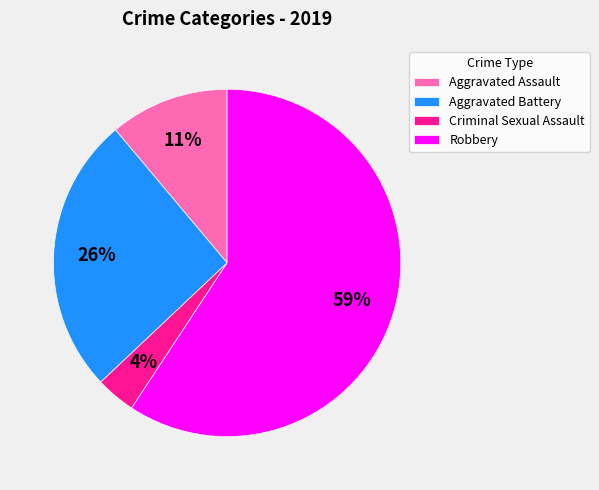

Do Criminal Sexual Assault and Aggravated Assault together represent more than half of the pie?

No